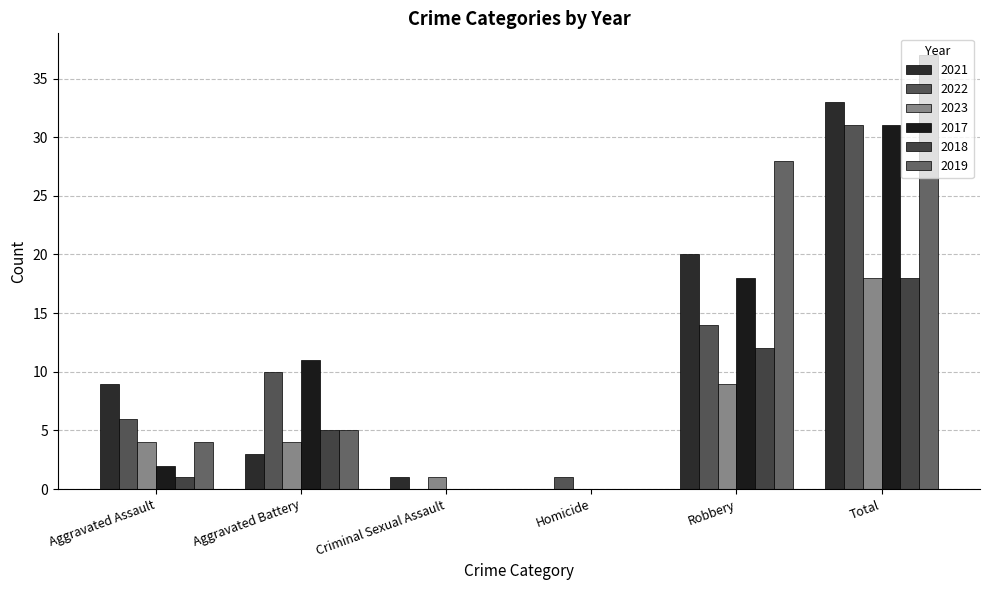

What are all the series names shown in the legend?

2021, 2022, 2023, 2017, 2018, 2019